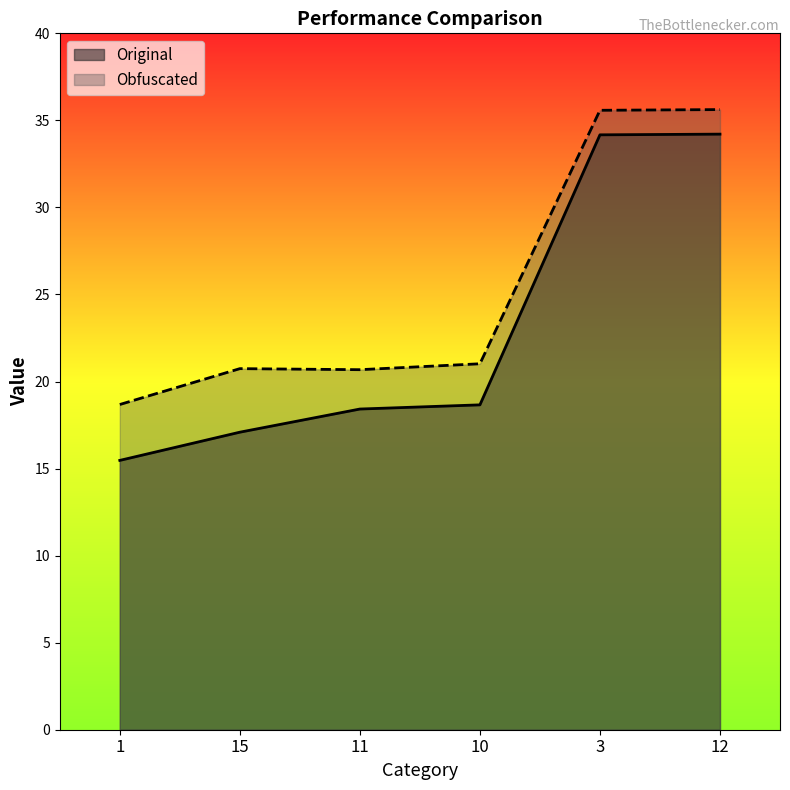

Reading left to right, extract all data points from this chart.

Original: 1=15.5	15=17.1	11=18.4	10=18.7	3=34.2	12=34.2
Obfuscated: 1=18.7	15=20.7	11=20.7	10=21.0	3=35.6	12=35.6